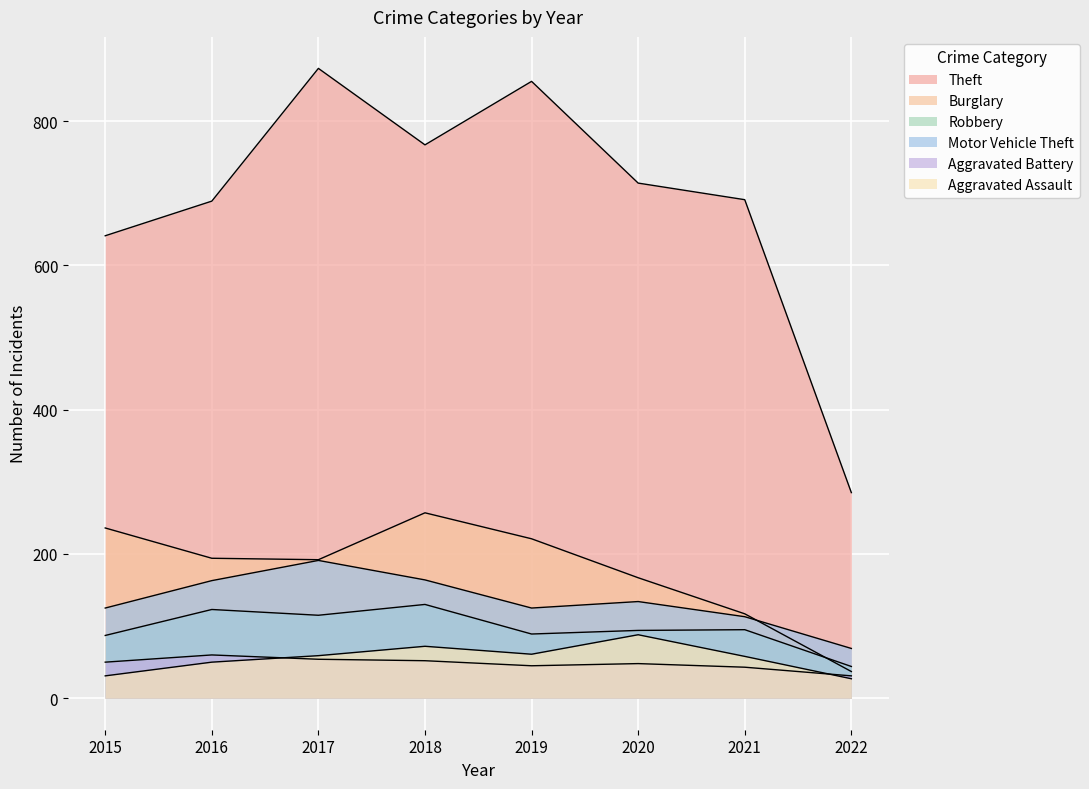

What is the total value across all series at 2022?

493